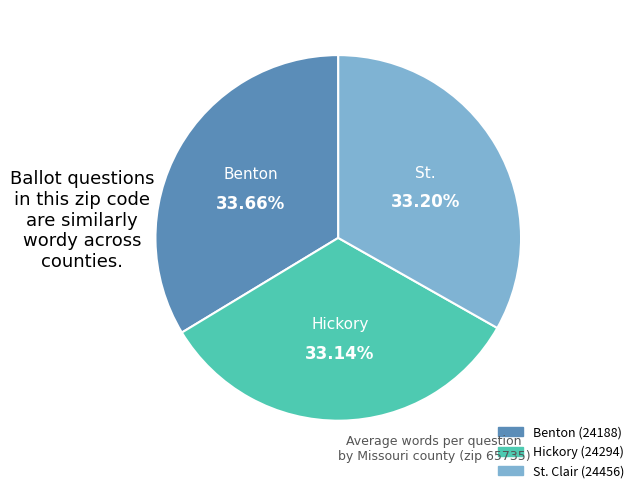

How many segments does this pie chart have?

3